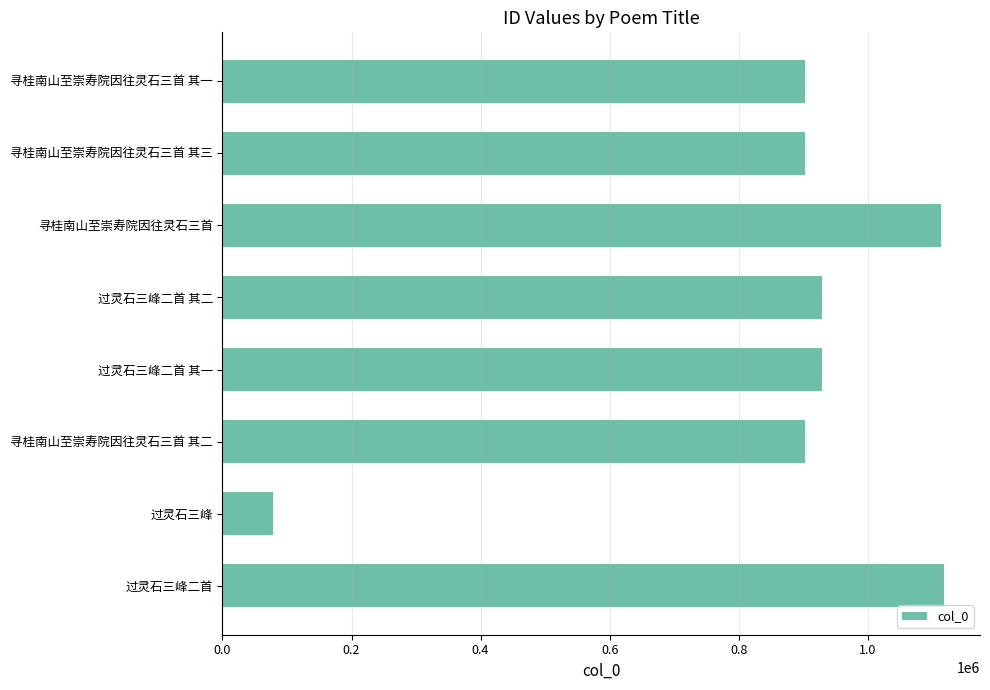

Does the chart contain stacked bars?

No